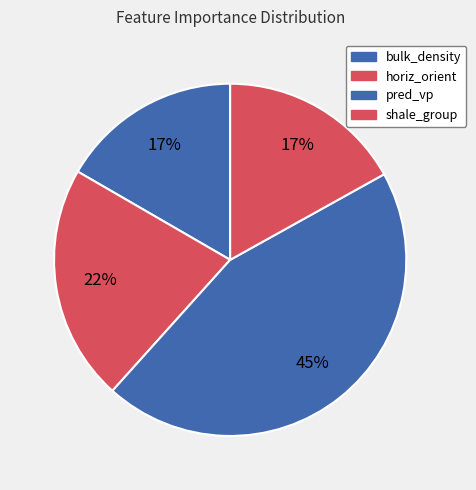

How many segments does this pie chart have?

4